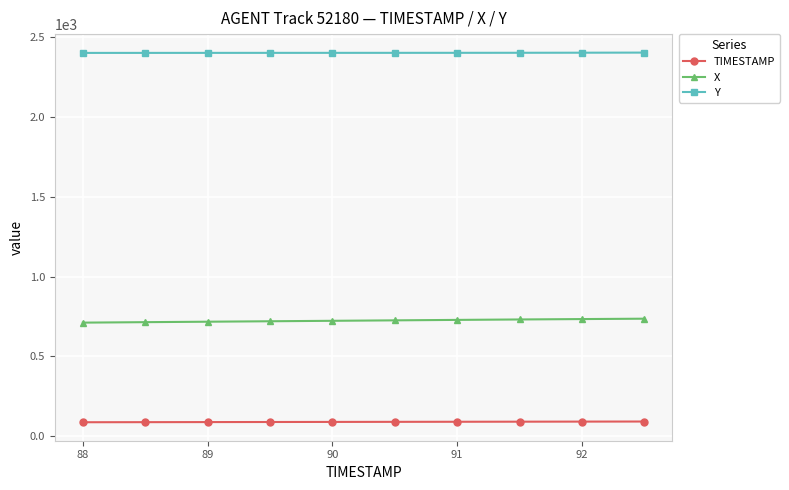

What is the highest value of the X series?

736.9